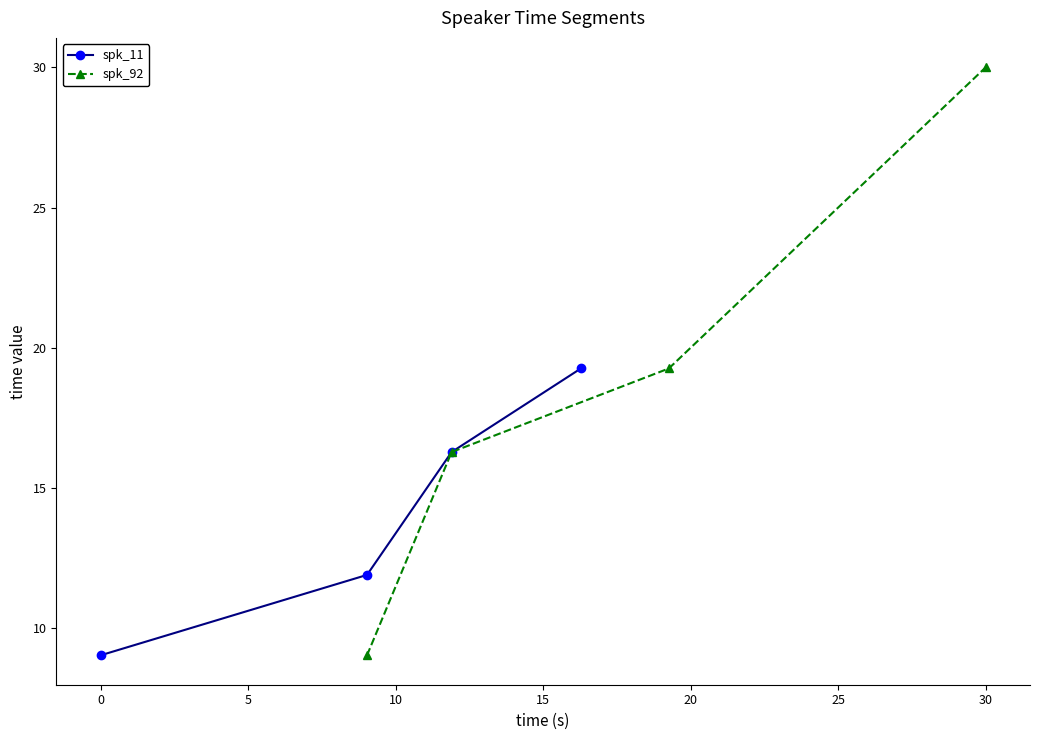

How many lines are shown in the chart?

2